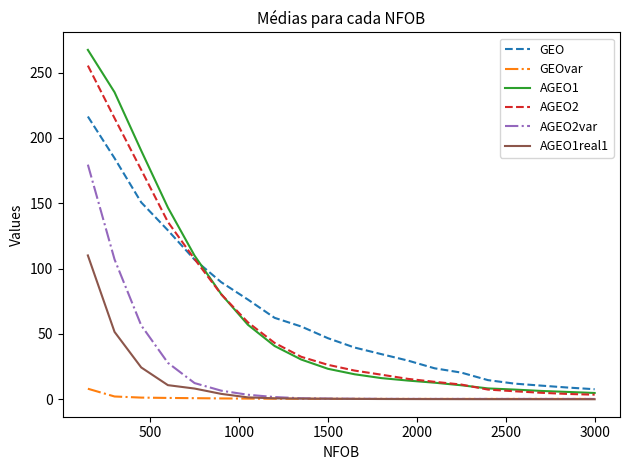

What is the highest value of the GEOvar series?

8.1